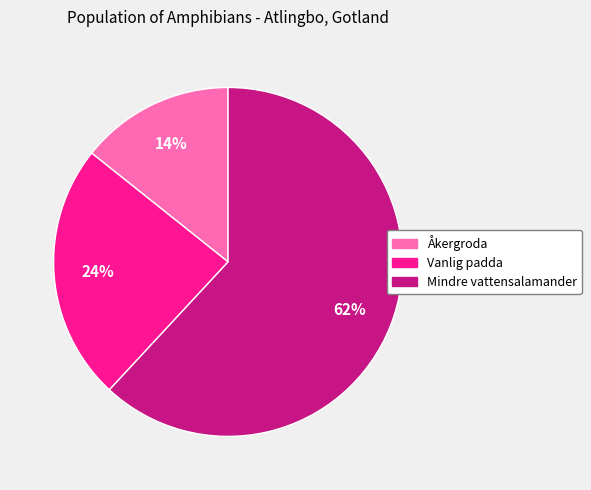

How many segments does this pie chart have?

3